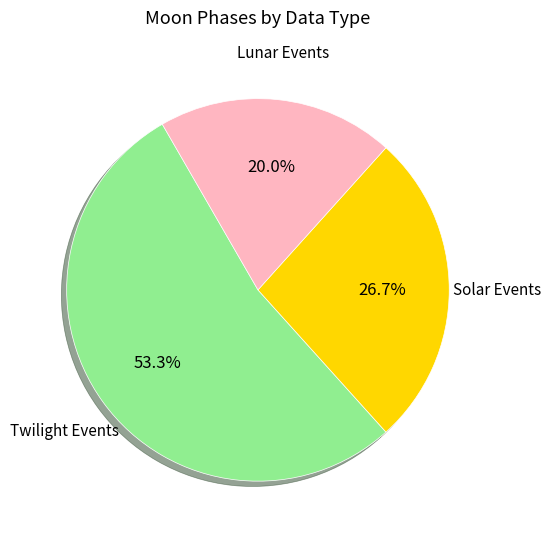

How many slices are in this pie chart?

3